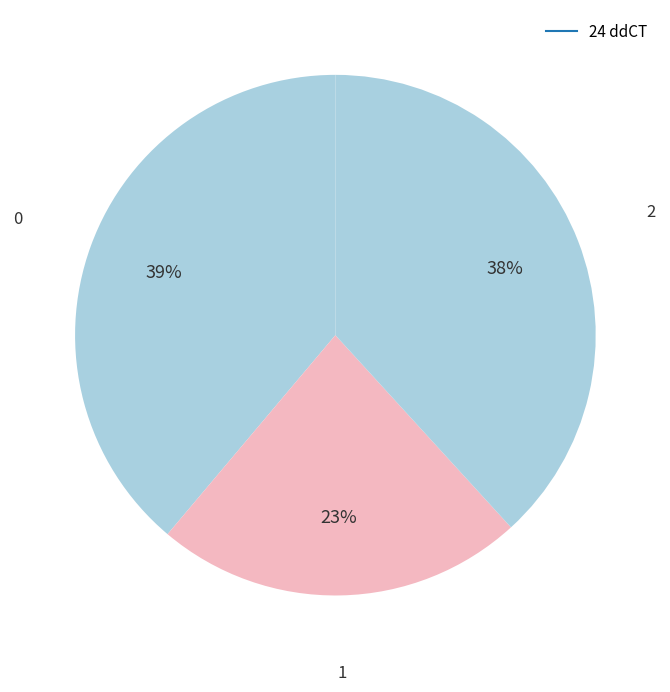

How many segments does this pie chart have?

3